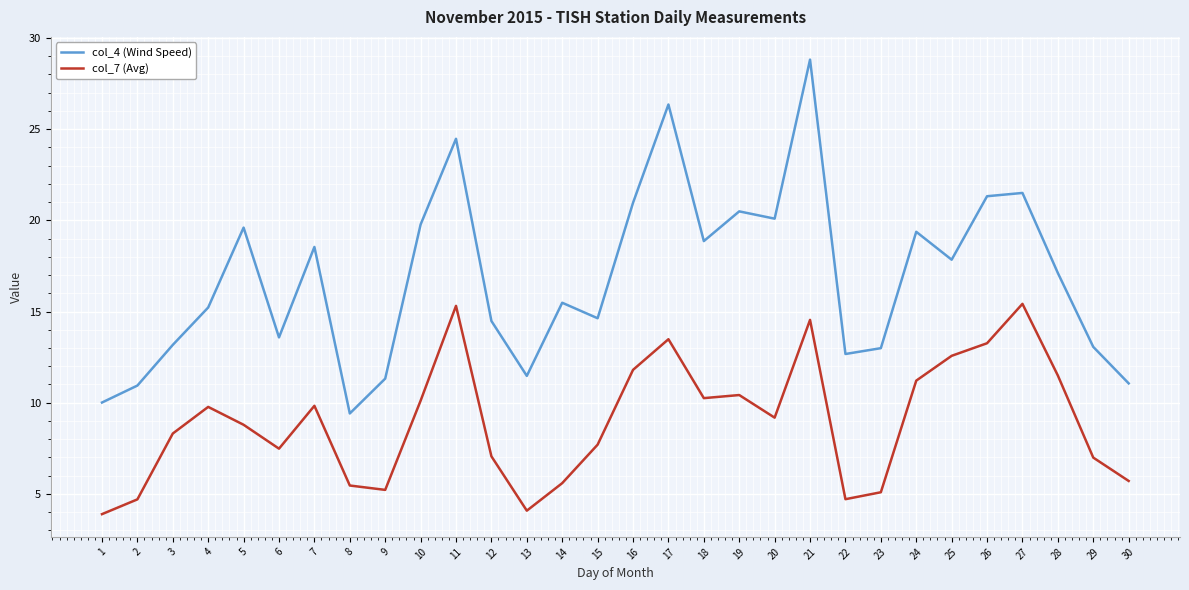

Where is the first local maximum for col_4 (Wind Speed)?

5